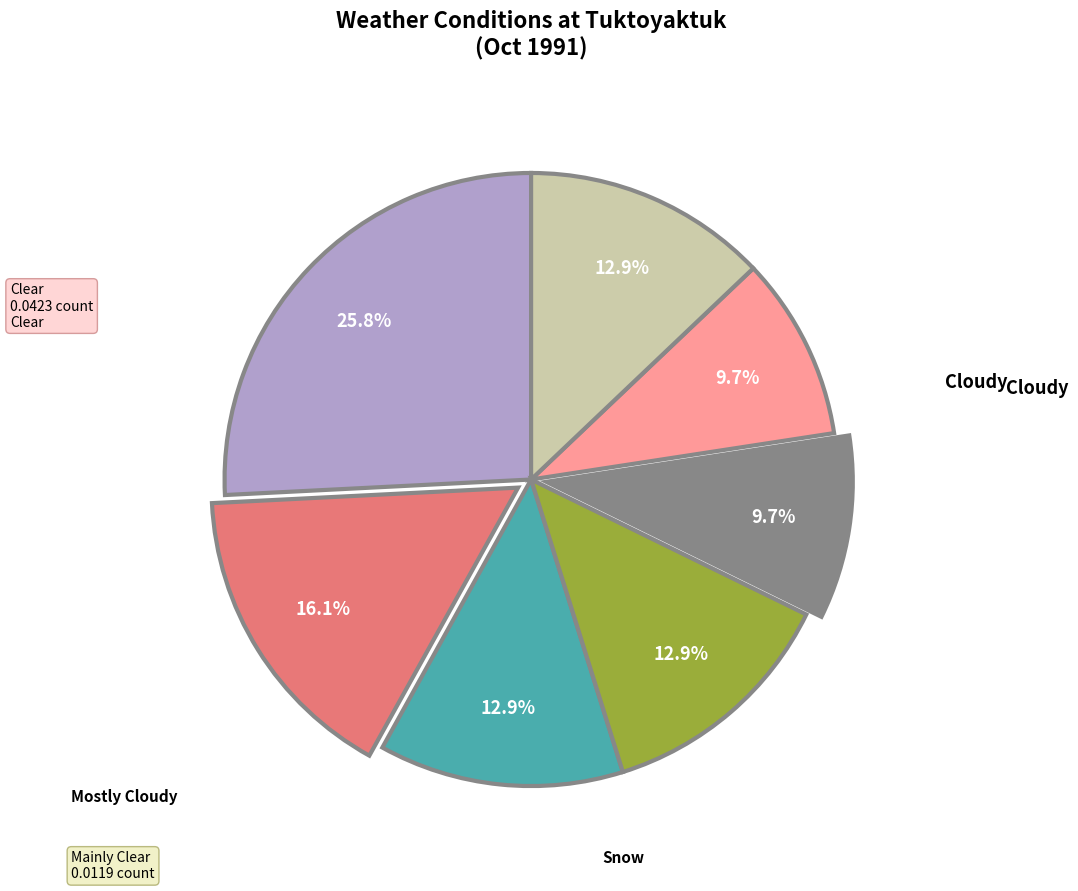

Is there any slice that represents more than half of the pie?

No